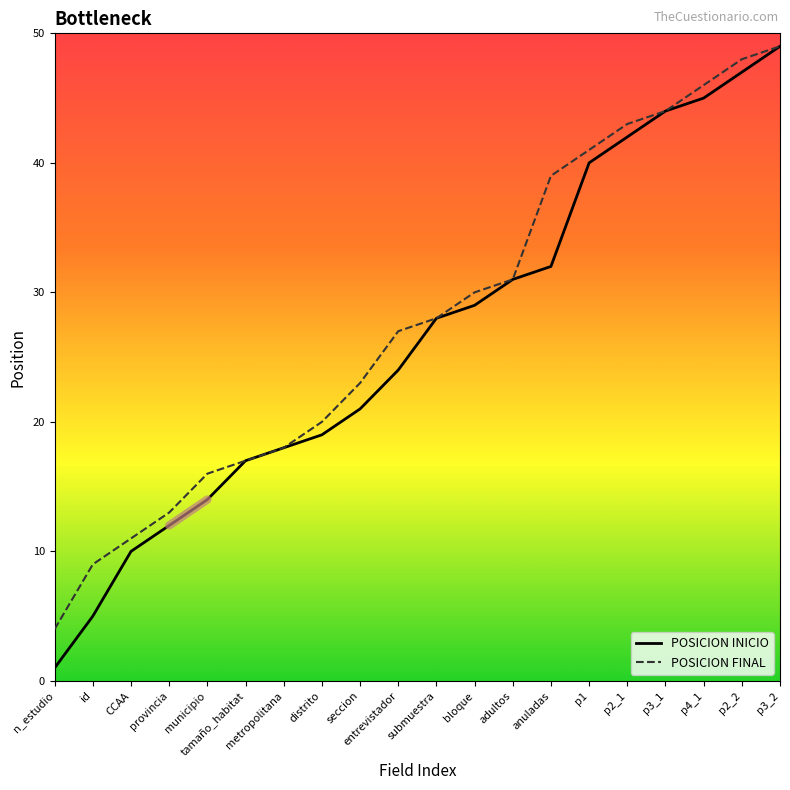

List the labels in order of POSICION INICIO value, smallest first.

n_estudio, id, CCAA, provincia, municipio, tamaño_habitat, metropolitana, distrito, seccion, entrevistador, submuestra, bloque, adultos, anuladas, p1, p2_1, p3_1, p4_1, p2_2, p3_2